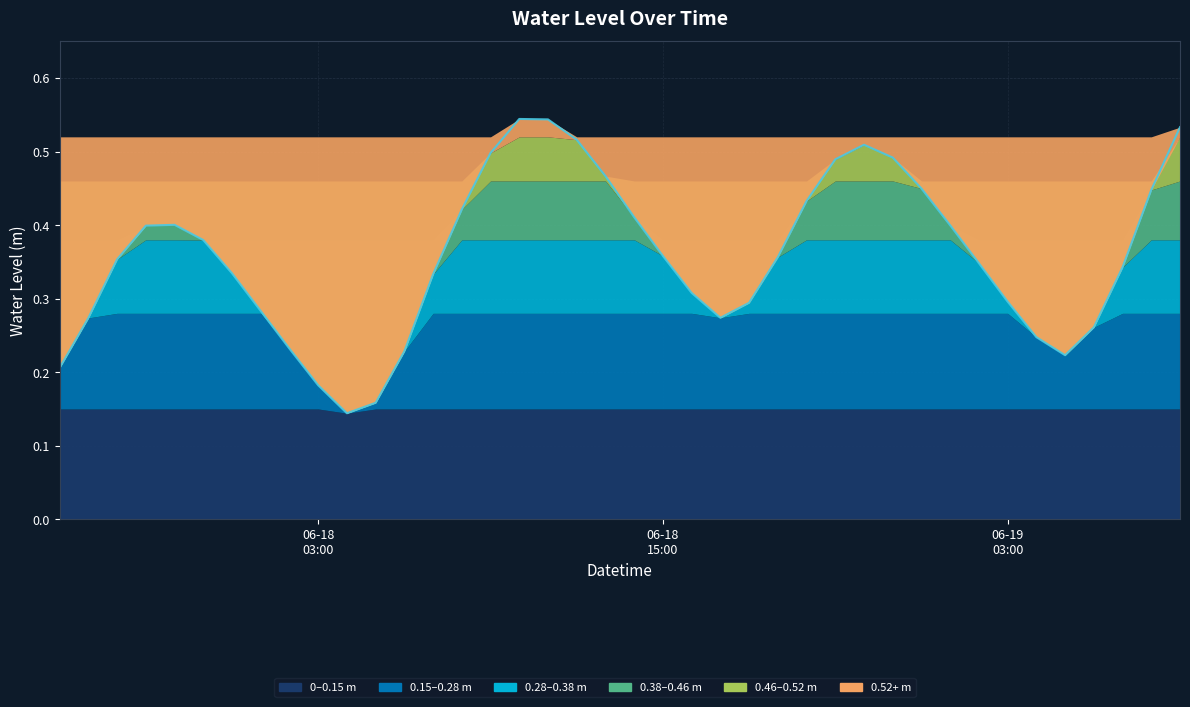

At which category does the data reach its first local valley?

2023-06-18 04:00:00